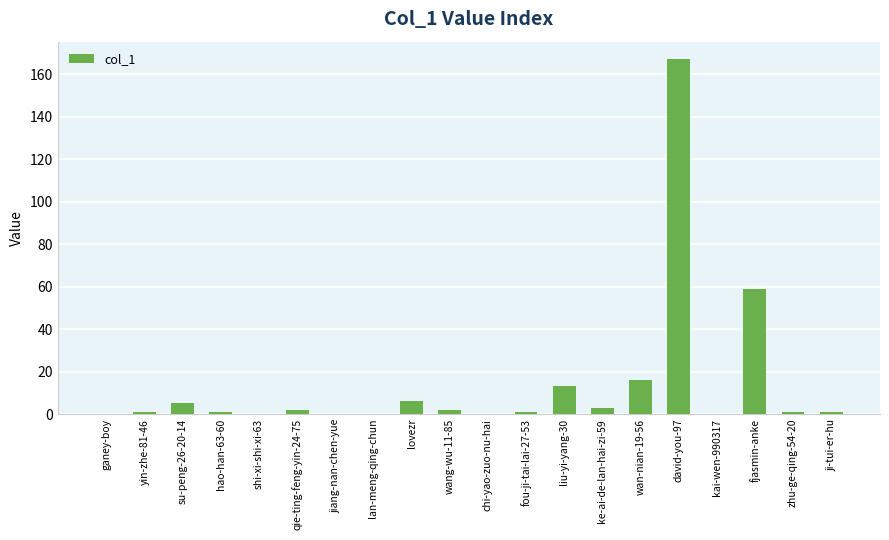

Are the bars horizontal?

No